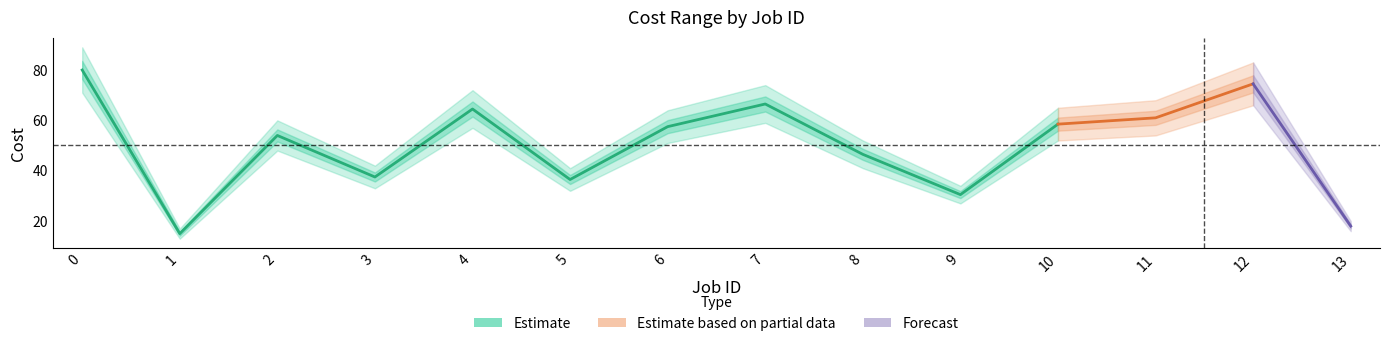

How many interior local peaks does the Cost max series have?

4